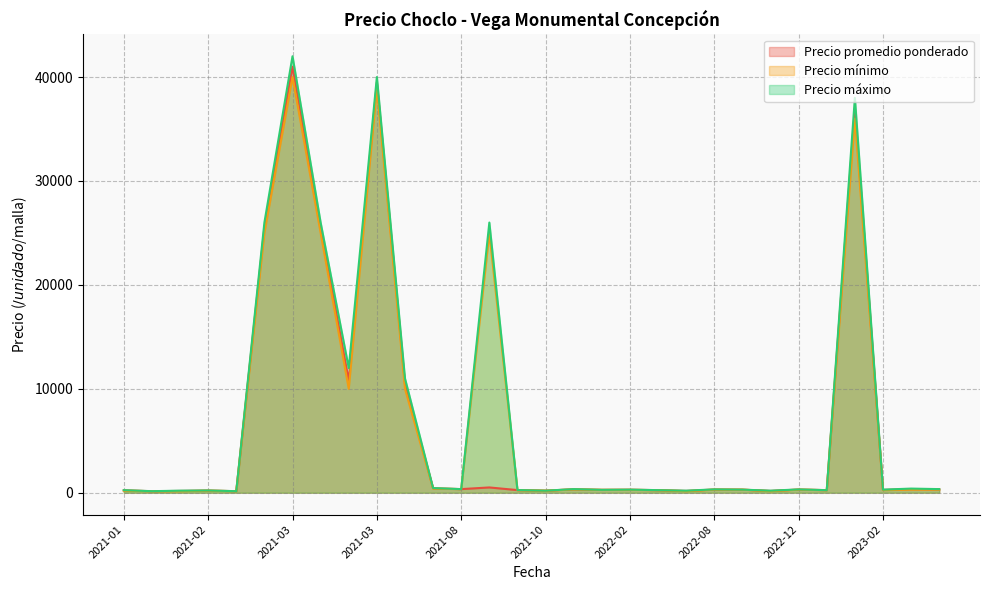

How many lines are shown in the chart?

3